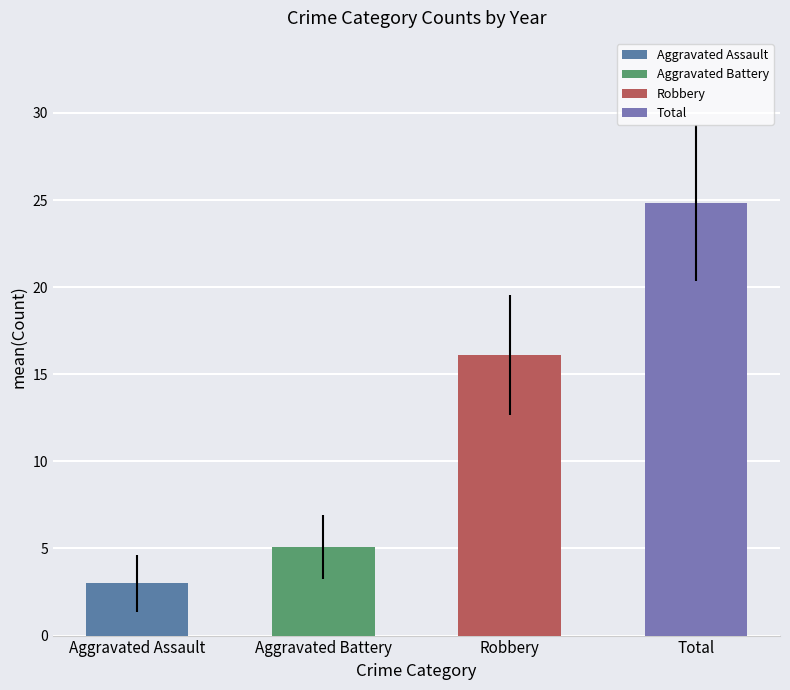

Reading left to right, what are all the values shown in this chart?

Aggravated Assault=3.0	Aggravated Battery=5.1	Robbery=16.1	Total=24.8